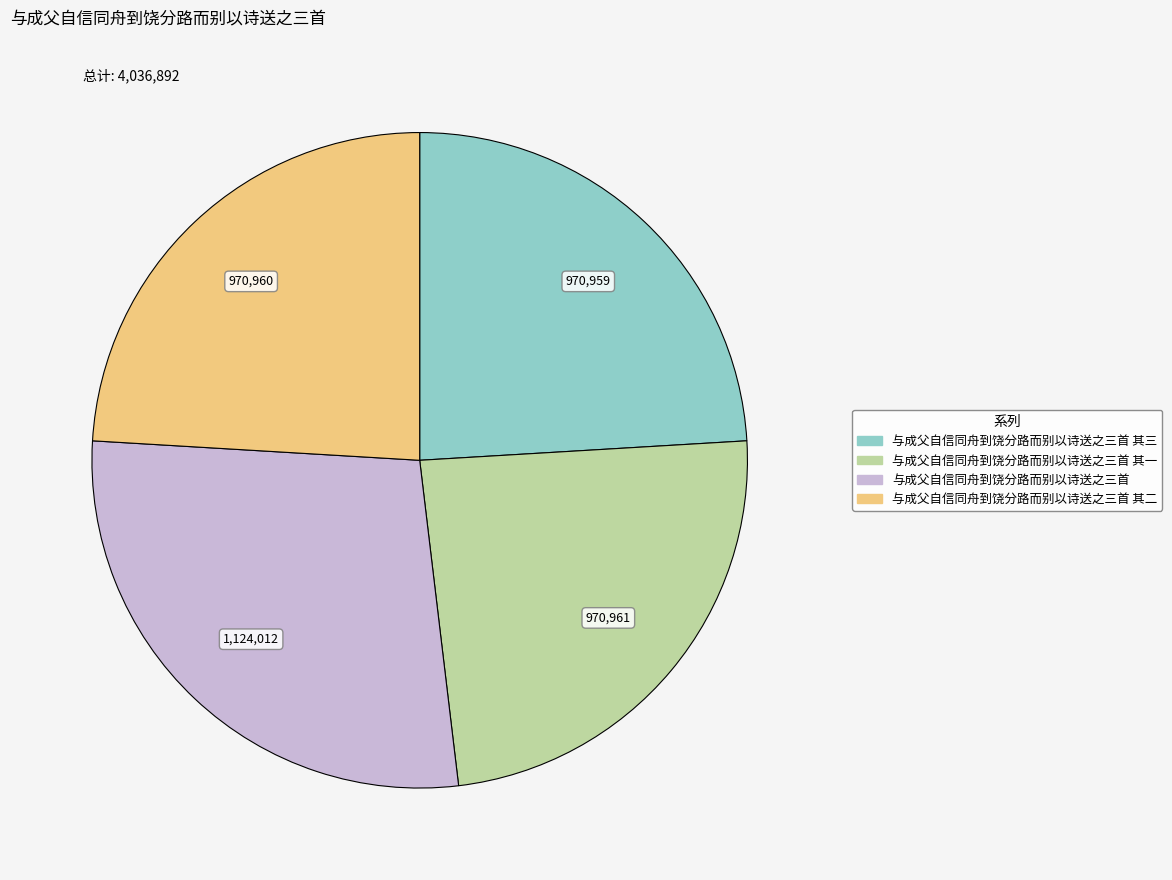

Does any single category account for the majority?

No